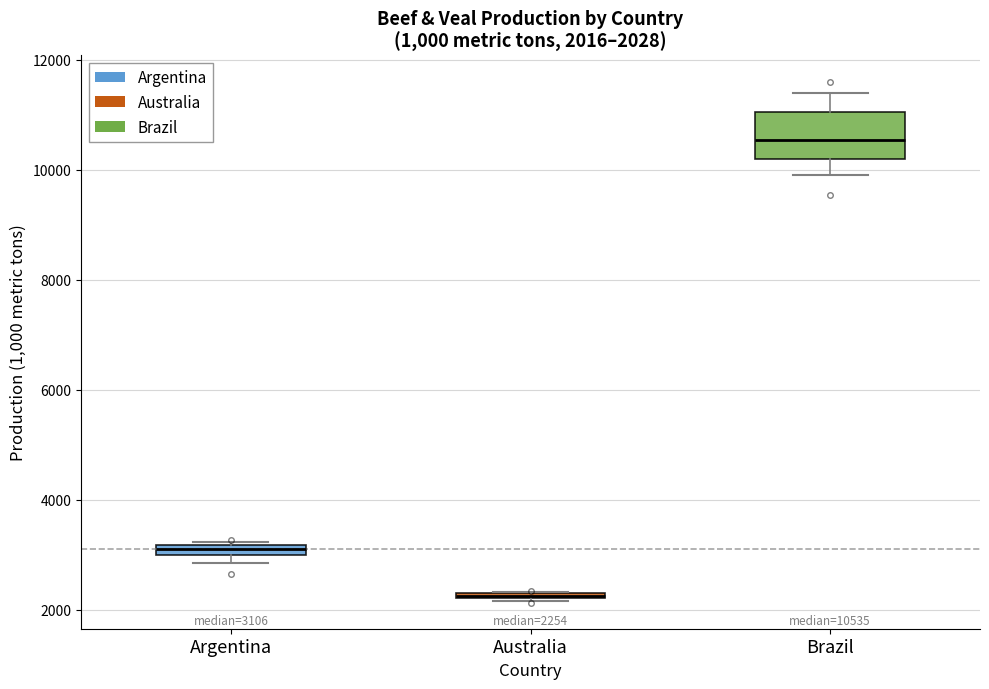

Comparing the boxes themselves (not the whiskers), which one is the tallest?

Brazil